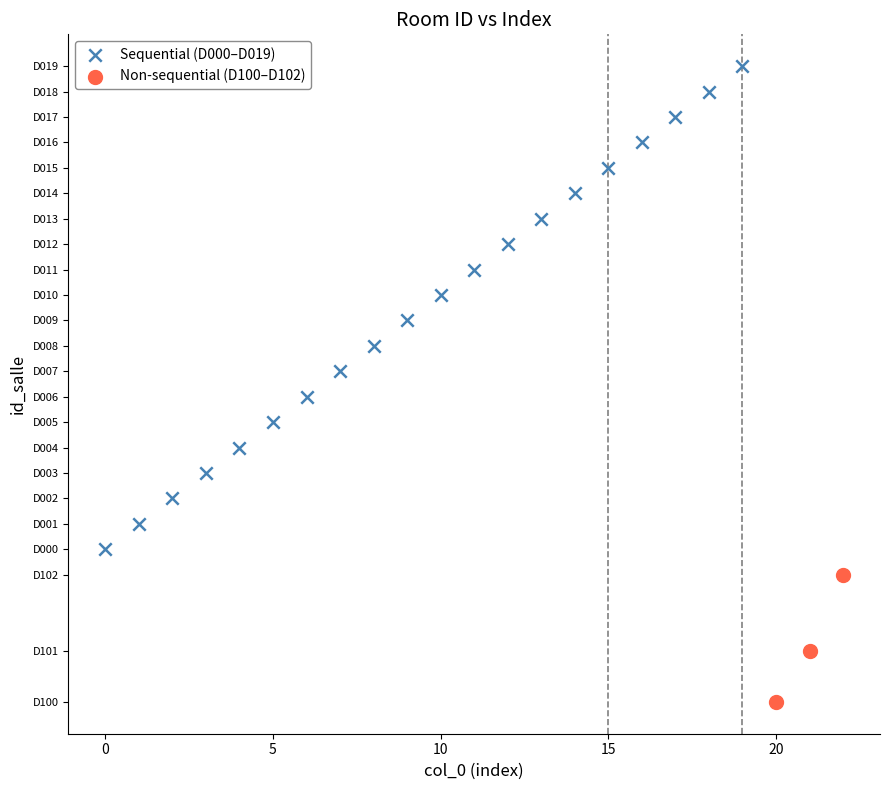

What are all the series names shown in the legend?

Sequential (D000–D019), Non-sequential (D100–D102)